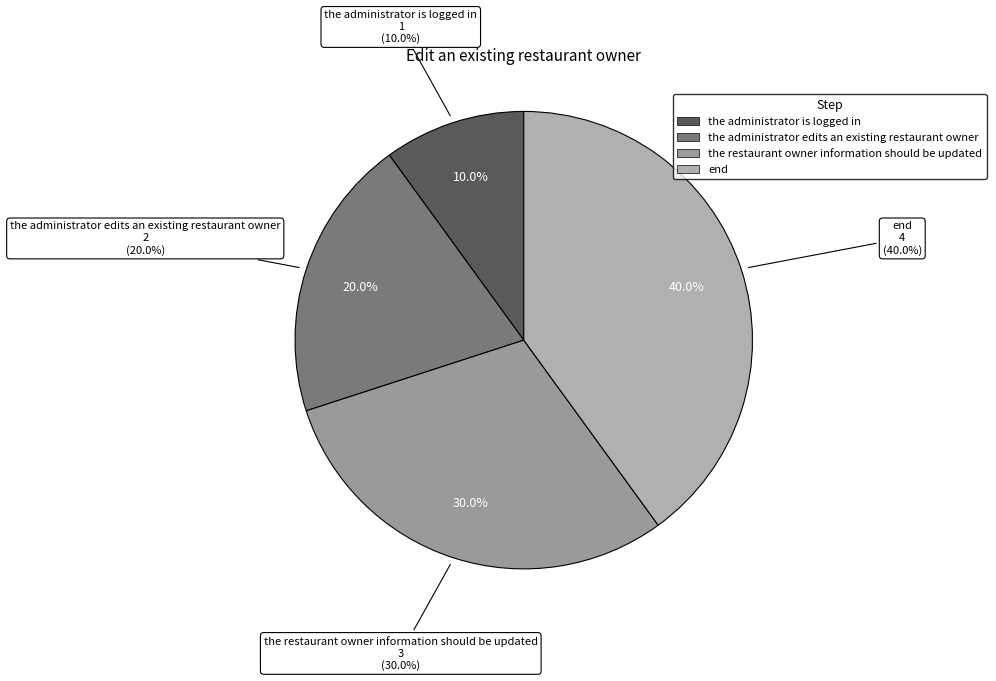

Count the number of slices in the pie.

4